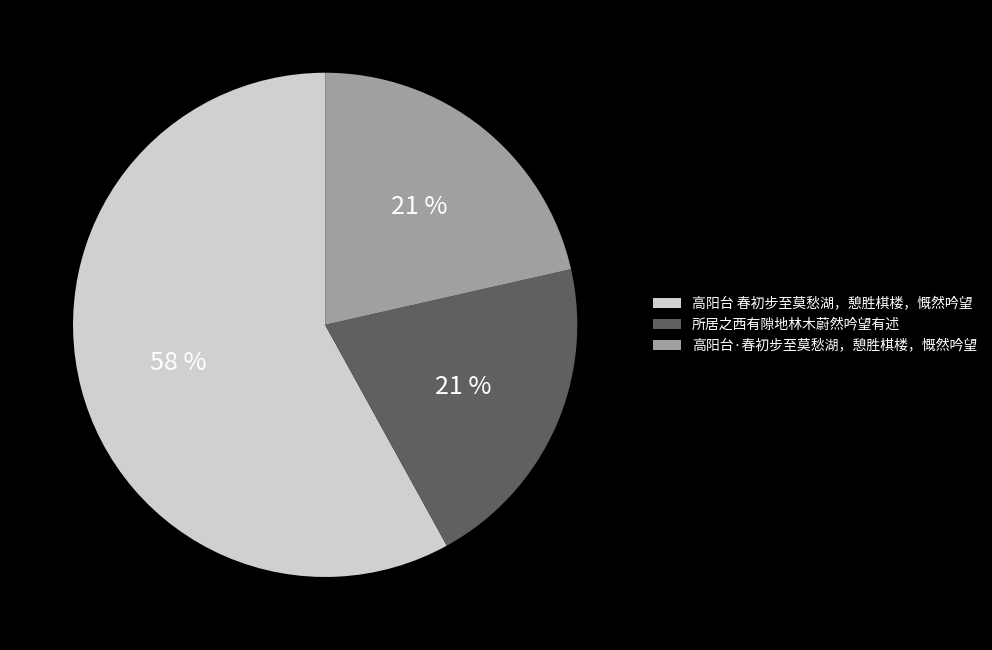

Is the sum of 高阳台·春初步至莫愁湖，憩胜棋楼，慨然吟望 and 高阳台 春初步至莫愁湖，憩胜棋楼，慨然吟望 greater than half?

Yes